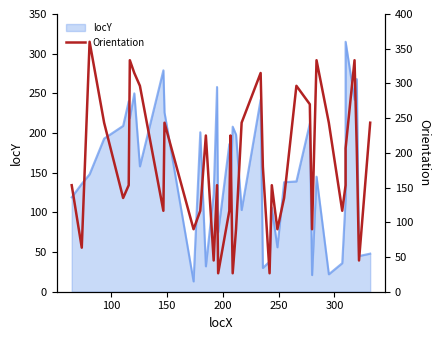

True or false: there are more than 1 points higher than both neighbors.

True